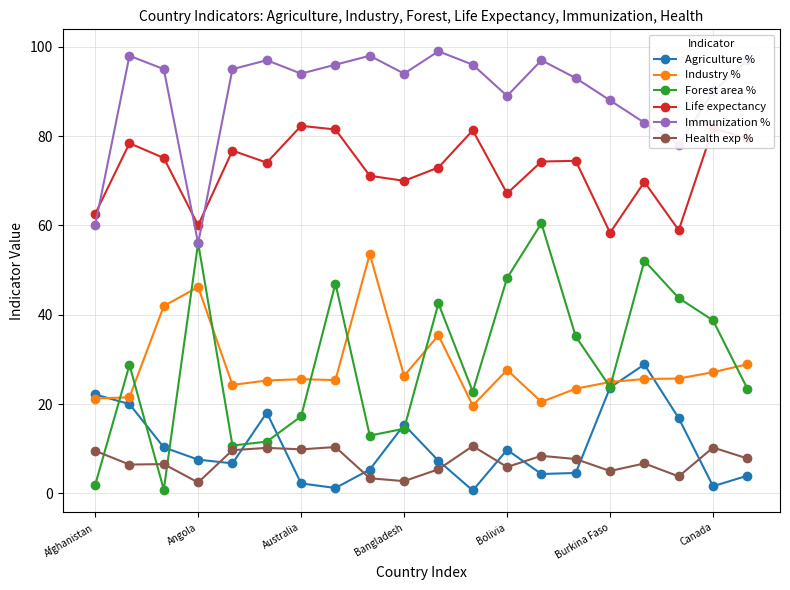

What is the sum of all Industry % values?

570.1